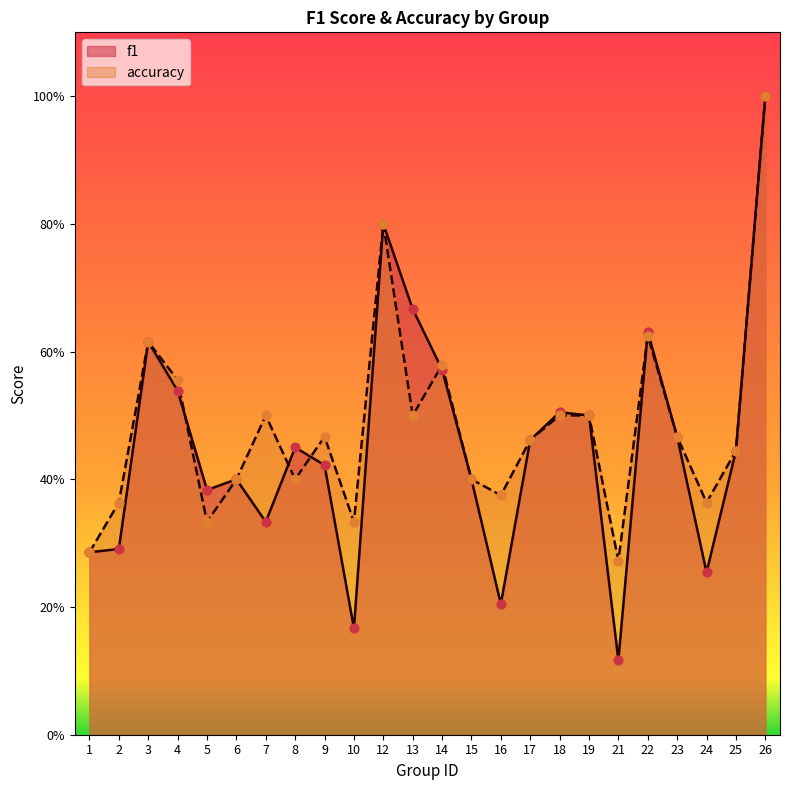

At how many categories does at least one series exceed 0?

24